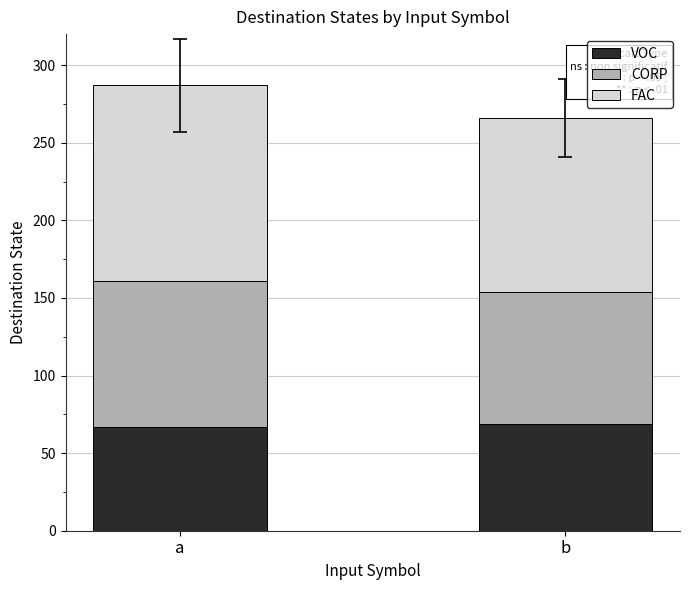

Is it true that VOC equals 46 at a?

False